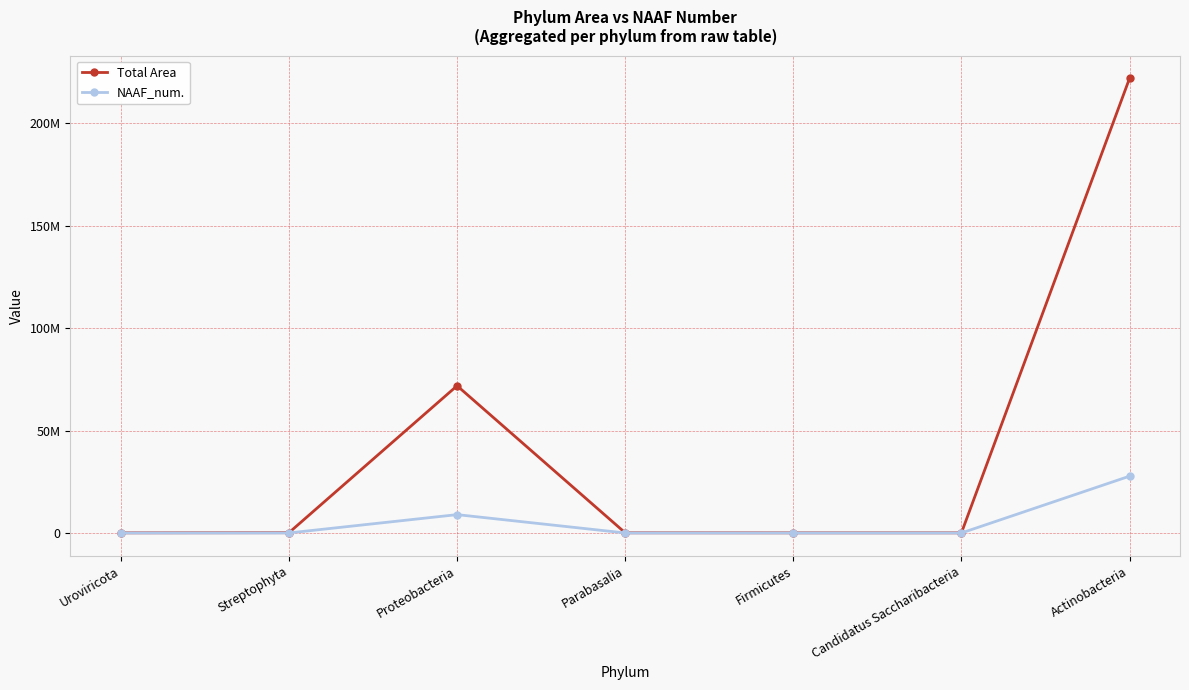

What are all the series names shown in the legend?

Total Area, NAAF_num.